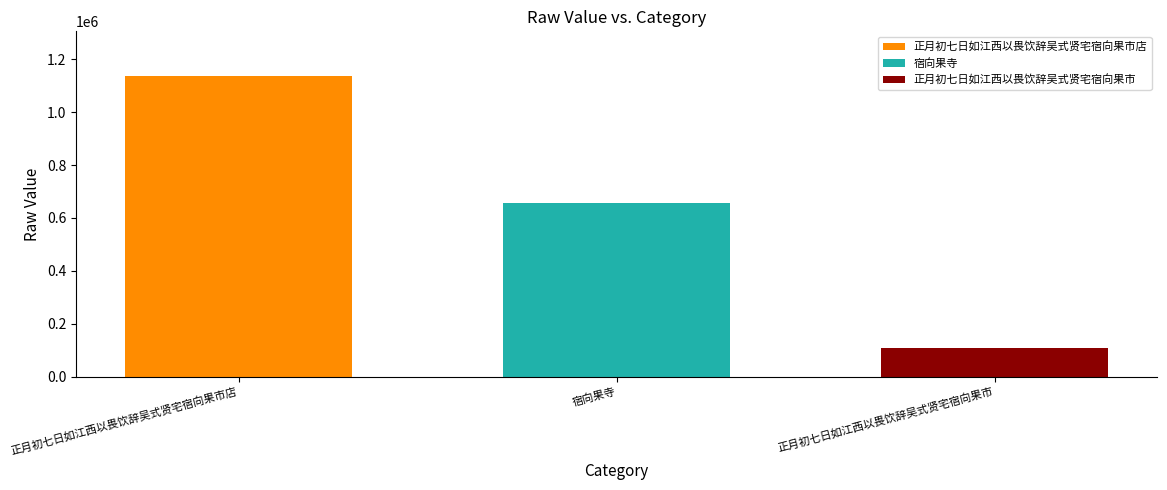

What value does the 宿向果寺 series have at 宿向果寺?

656517